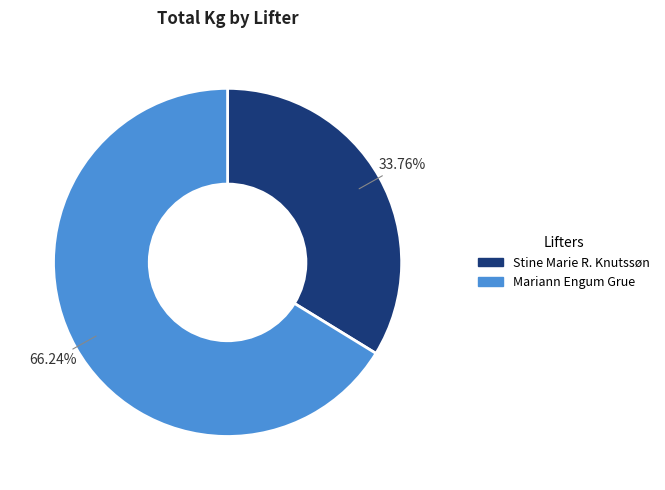

What is the ratio of the value at Stine Marie R. Knutssøn to the value at Mariann Engum Grue?

0.5